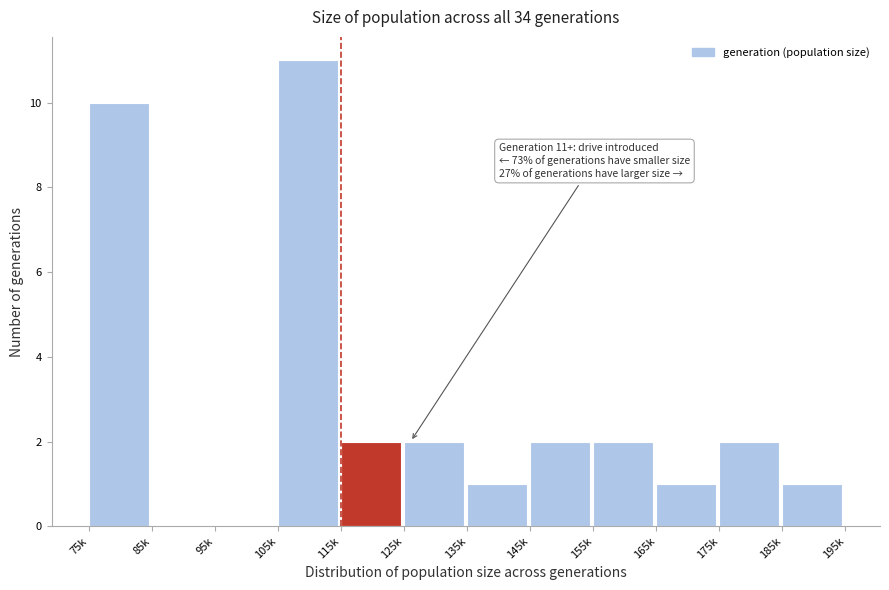

Reading right to left, transcribe all the data shown in this chart.

185k=1	175k=2	165k=1	155k=2	145k=2	135k=1	125k=2	115k=2	105k=11	95k=0	85k=0	75k=10